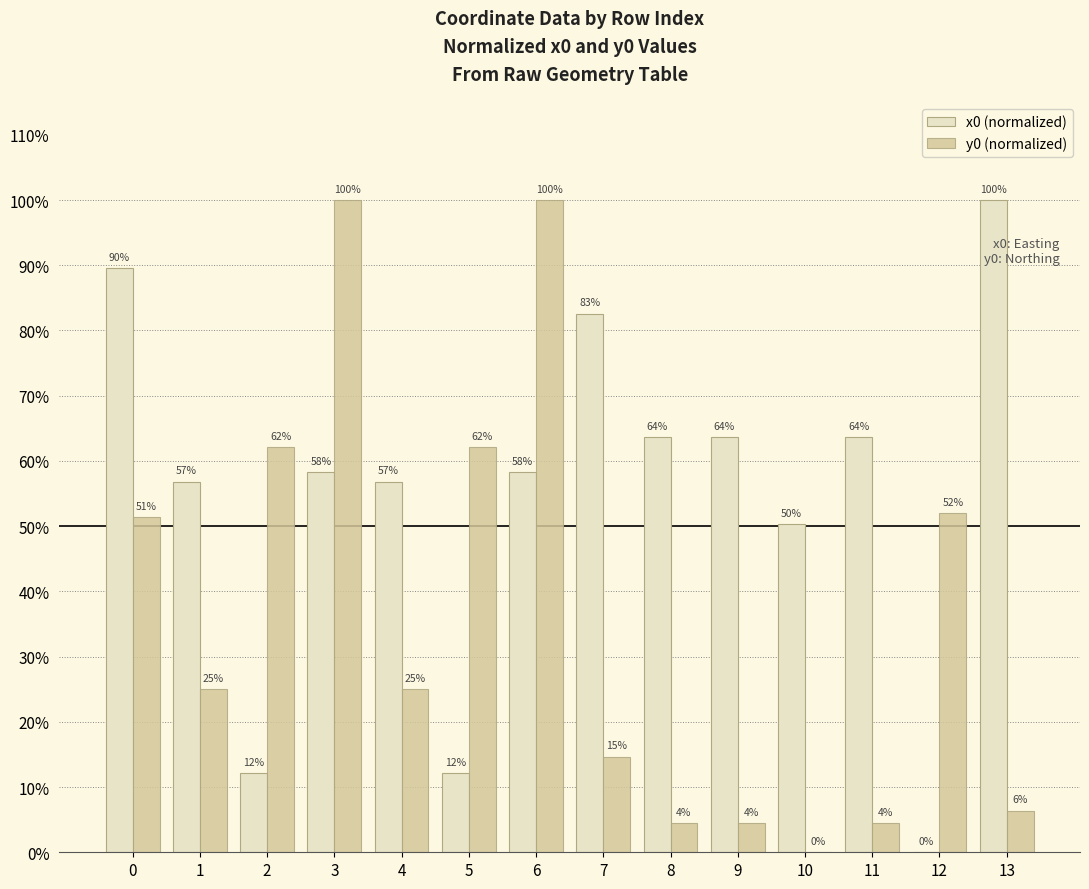

At which label does y0 (normalized) reach its minimum?

10